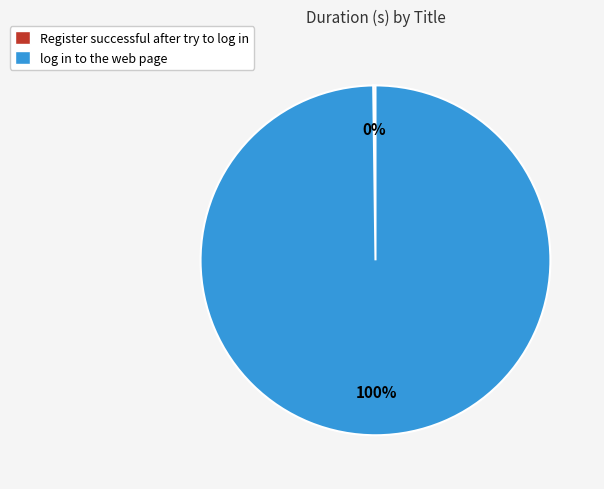

Is it true that log in to the web page is 100% of the pie?

True